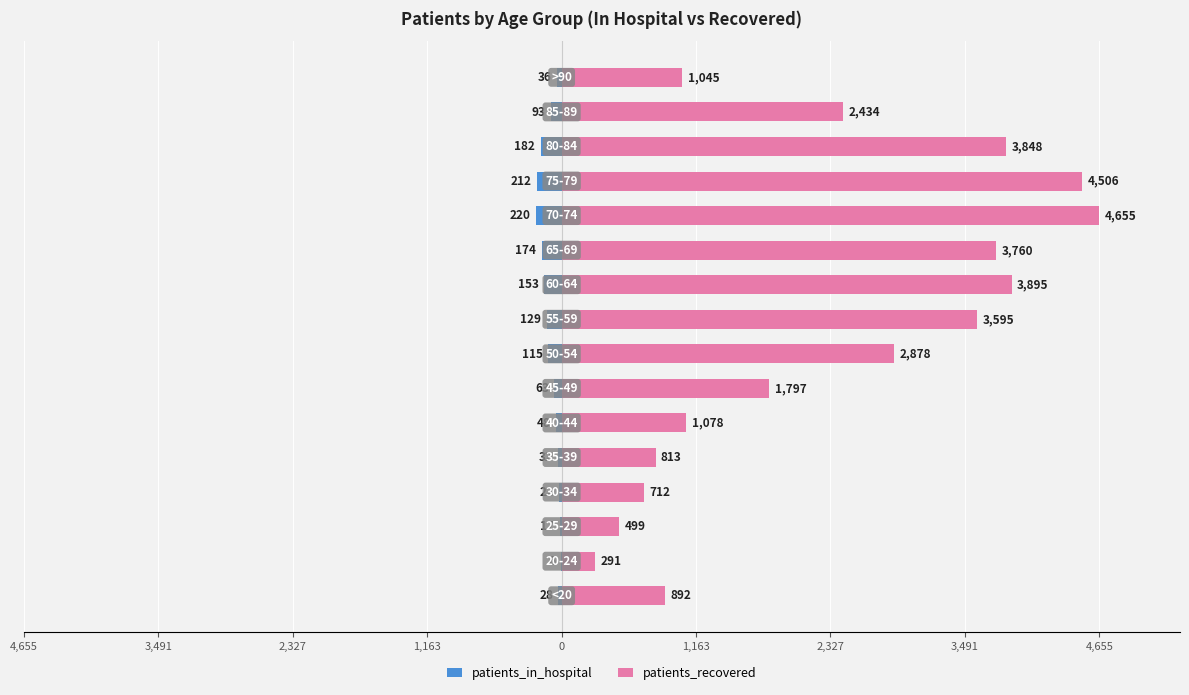

Which series changed the most between 1,163 and 11?

patients_recovered